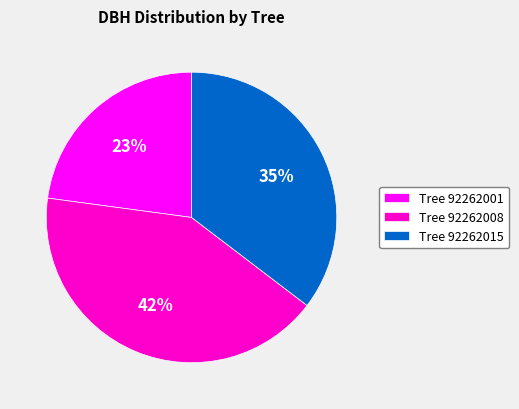

Is there any slice that represents more than half of the pie?

No